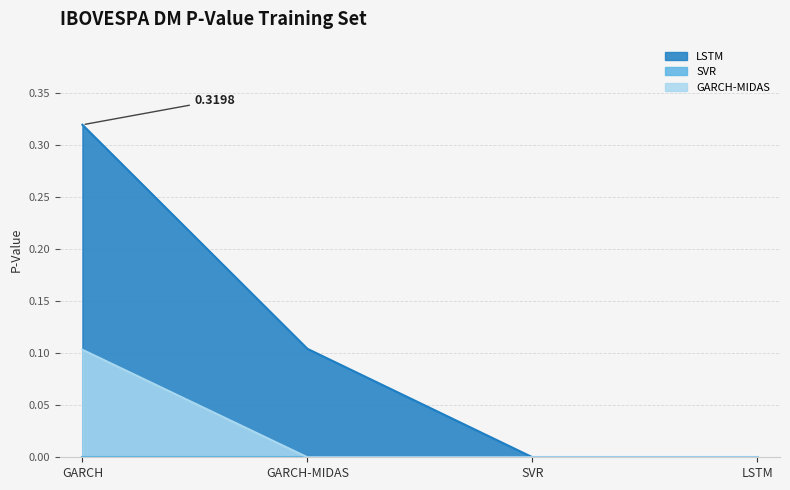

What are all the series names shown in the legend?

LSTM, SVR, GARCH-MIDAS